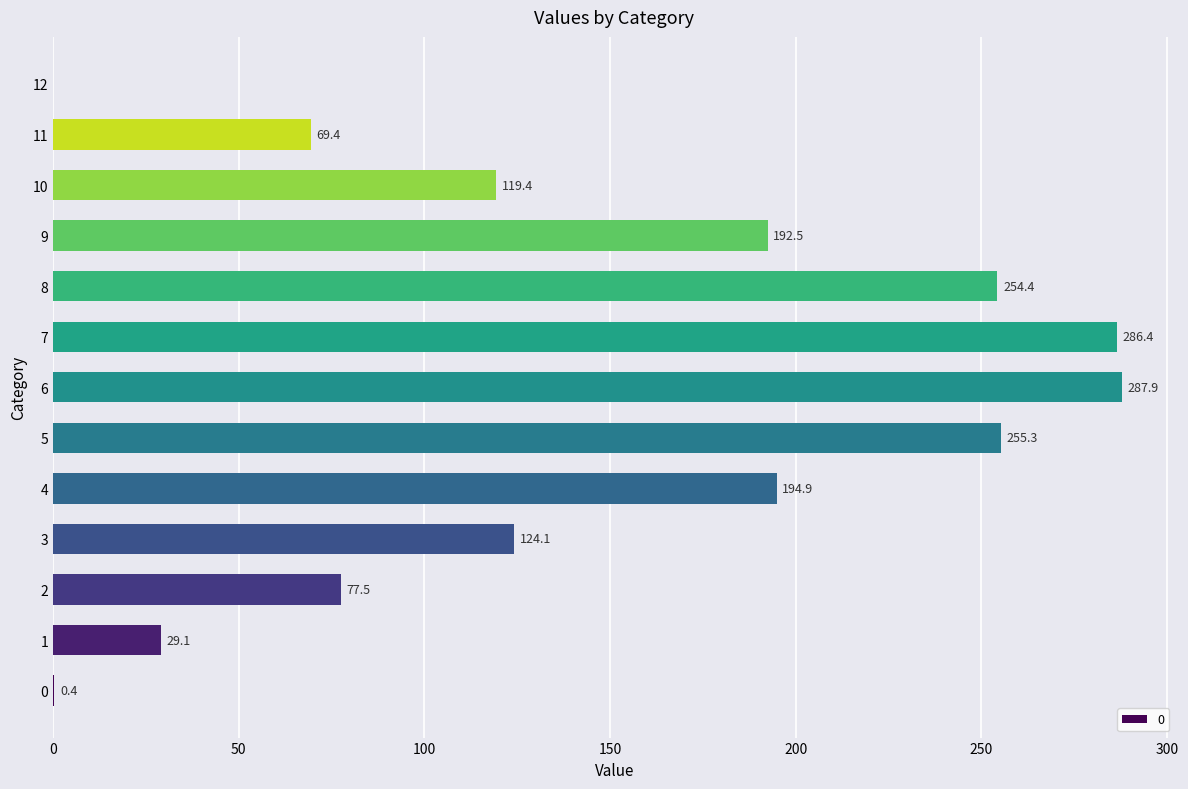

What is the change in value from 0 to 9?

+192.1